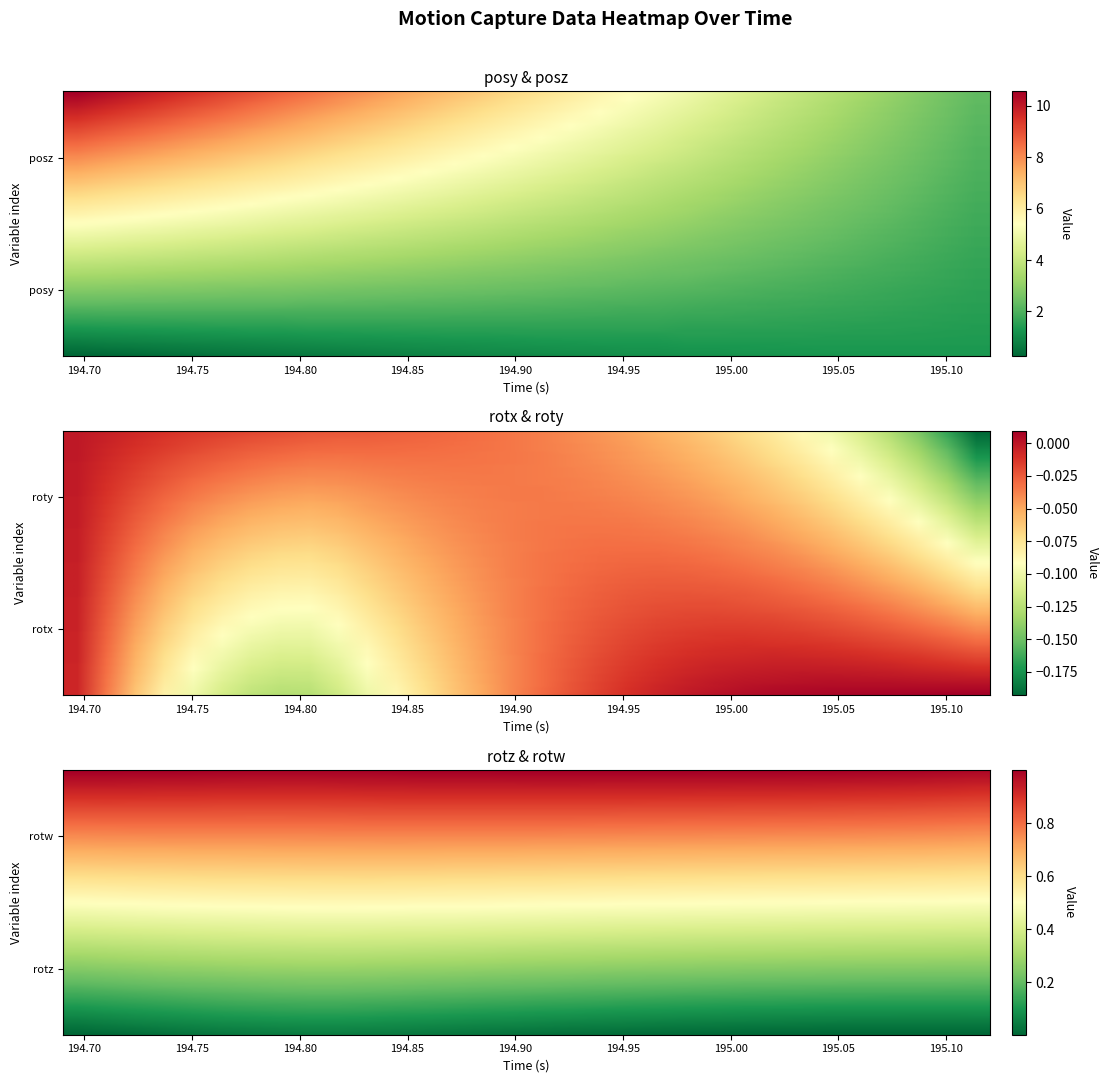

At how many categories does at least one series exceed 7?

14